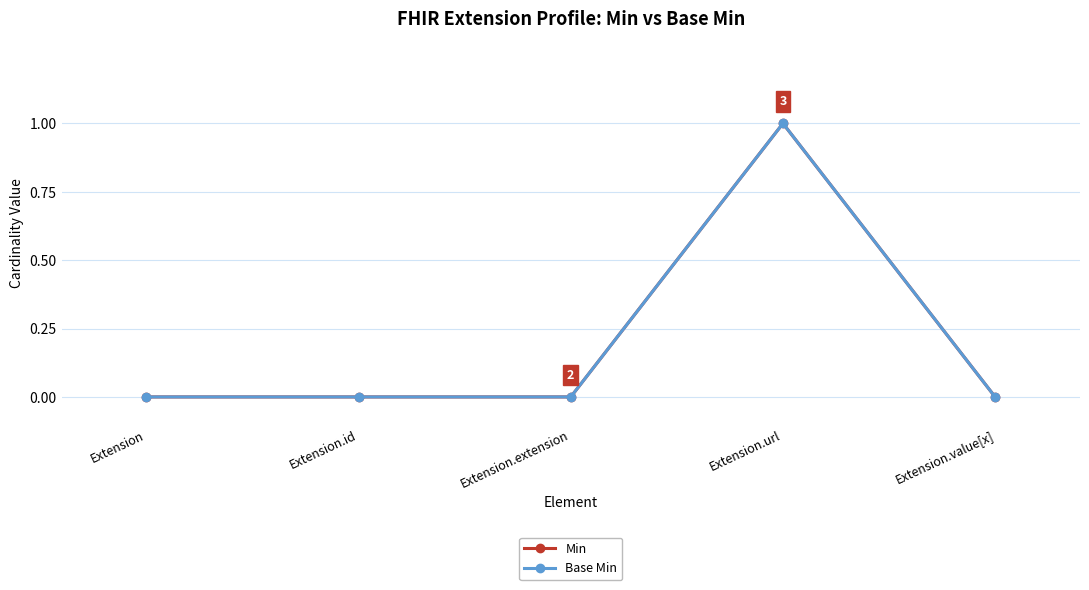

Does the chart have visible grid lines?

Yes